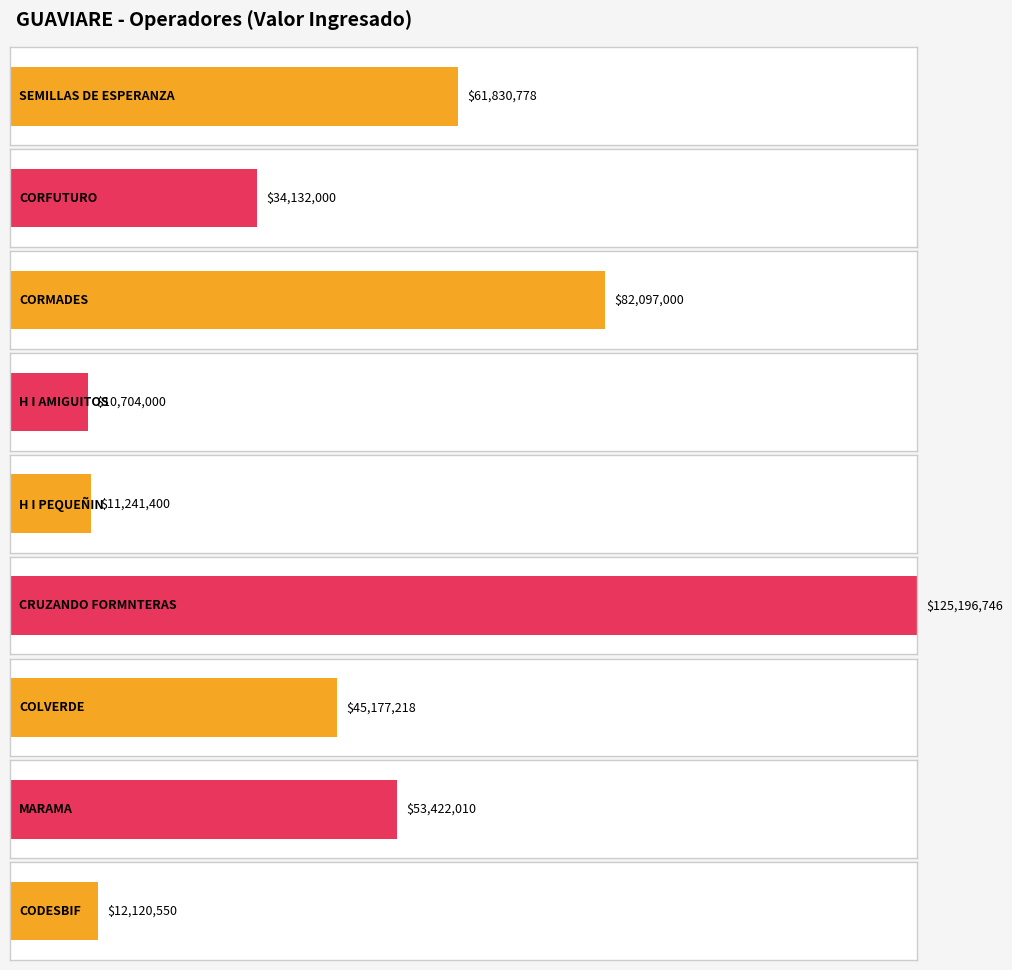

Reading left to right, list all the values displayed in this chart.

61830777.6	34132000.0	82097000.0	10704000.0	11241400.0	125196746.0	45177218.0	53422010.5	12120550.0